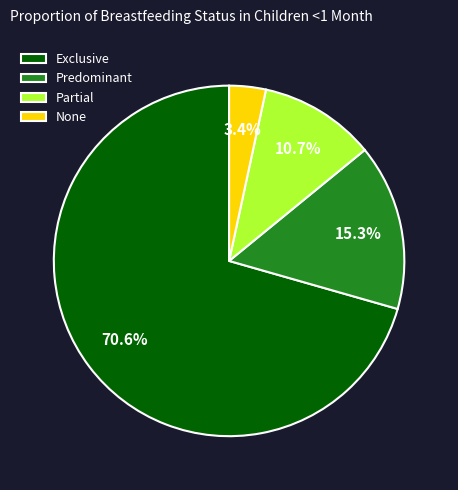

What is the majority slice?

Exclusive